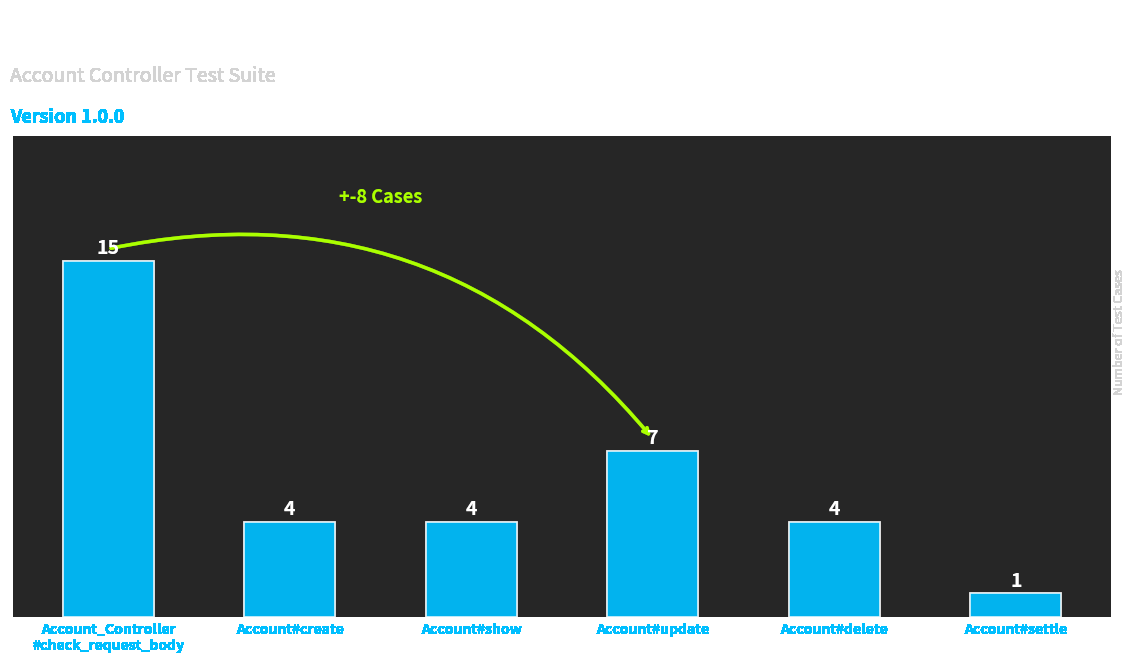

Reading right to left, transcribe all the data shown in this chart.

1	4	7	4	4	15